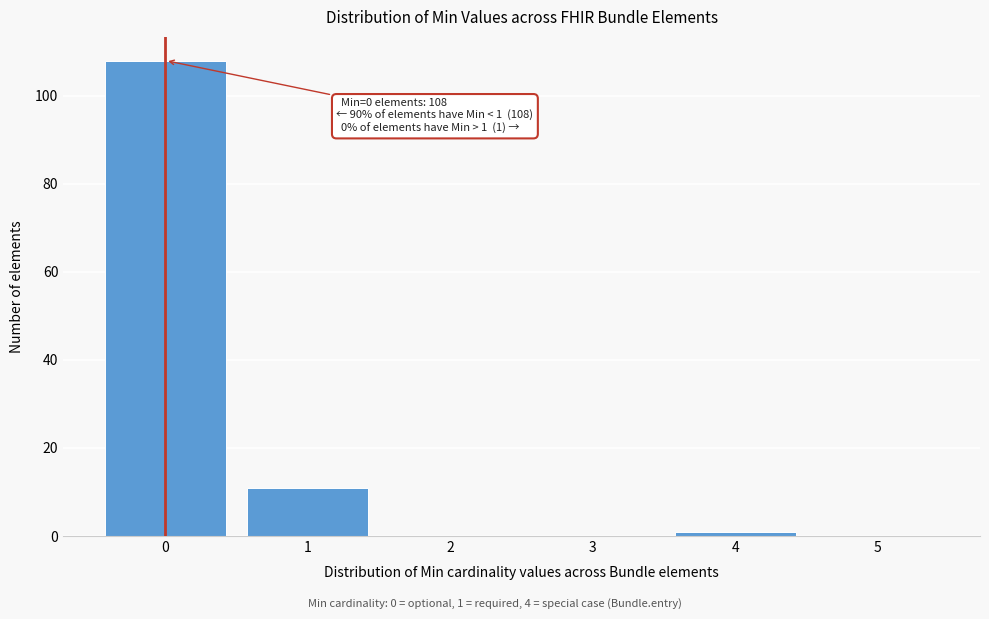

Over which range of the x-axis is the bar tallest?

-0.5 to 0.5